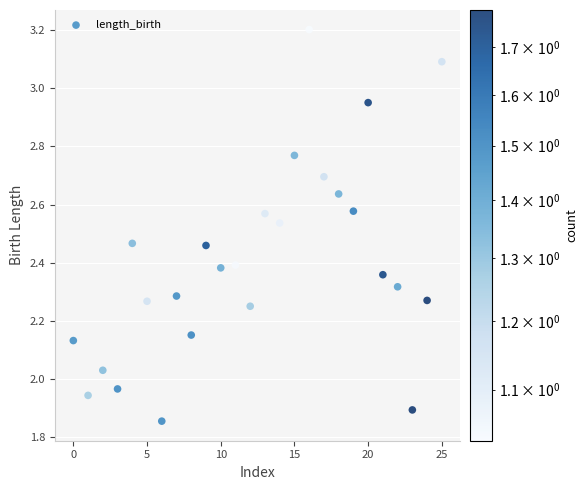

What is the range of Y values (max minus min)?

1.3